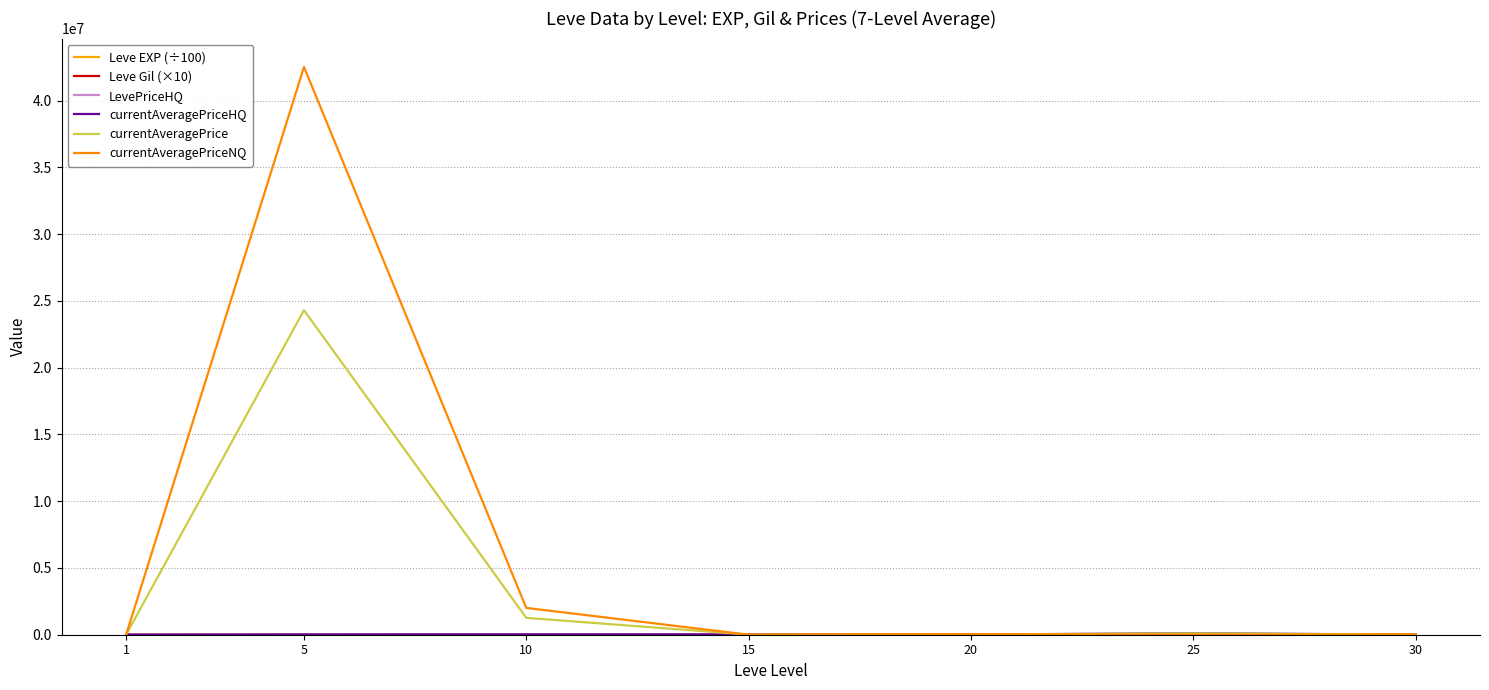

How many lines are shown in the chart?

6